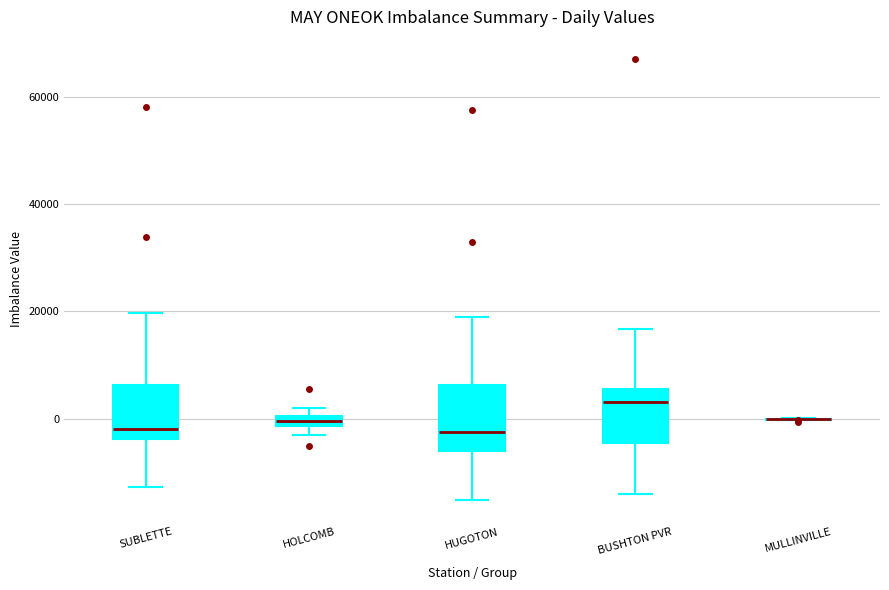

Which box is the tallest, from its lower edge to its upper edge?

HUGOTON